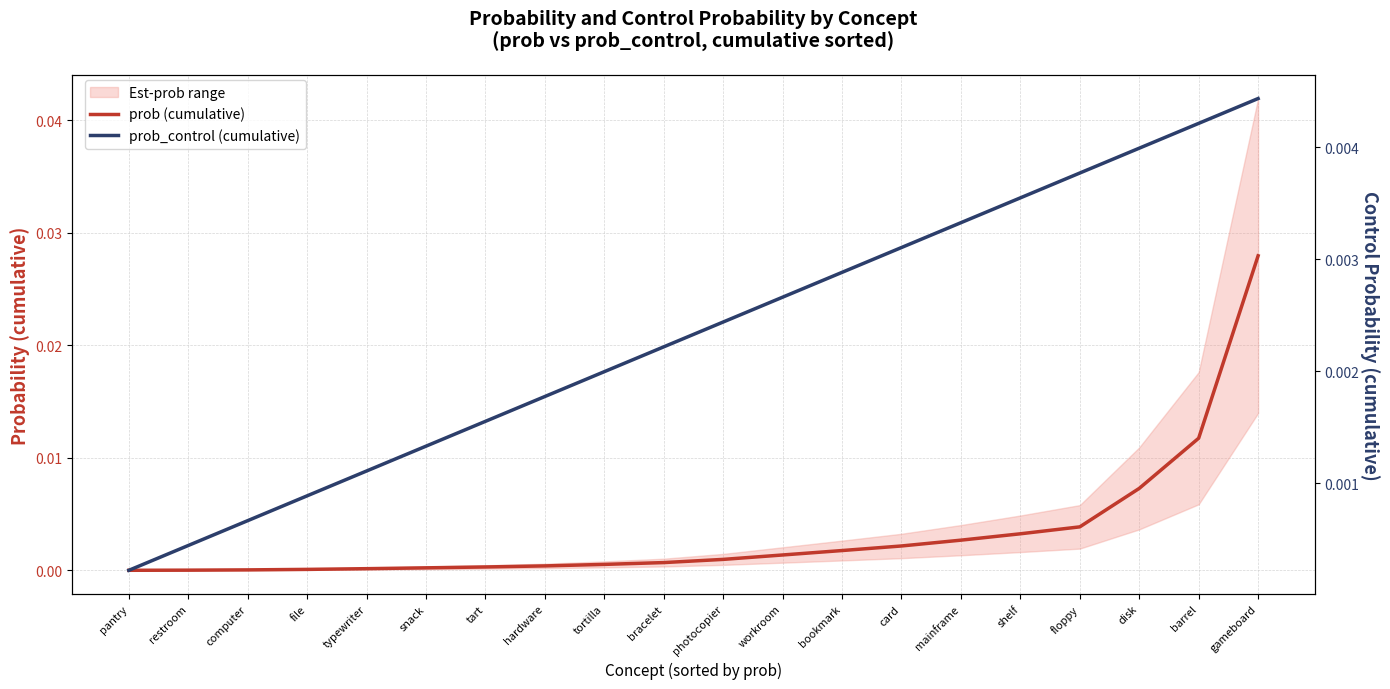

Does the chart display data point markers on the line(s)?

No